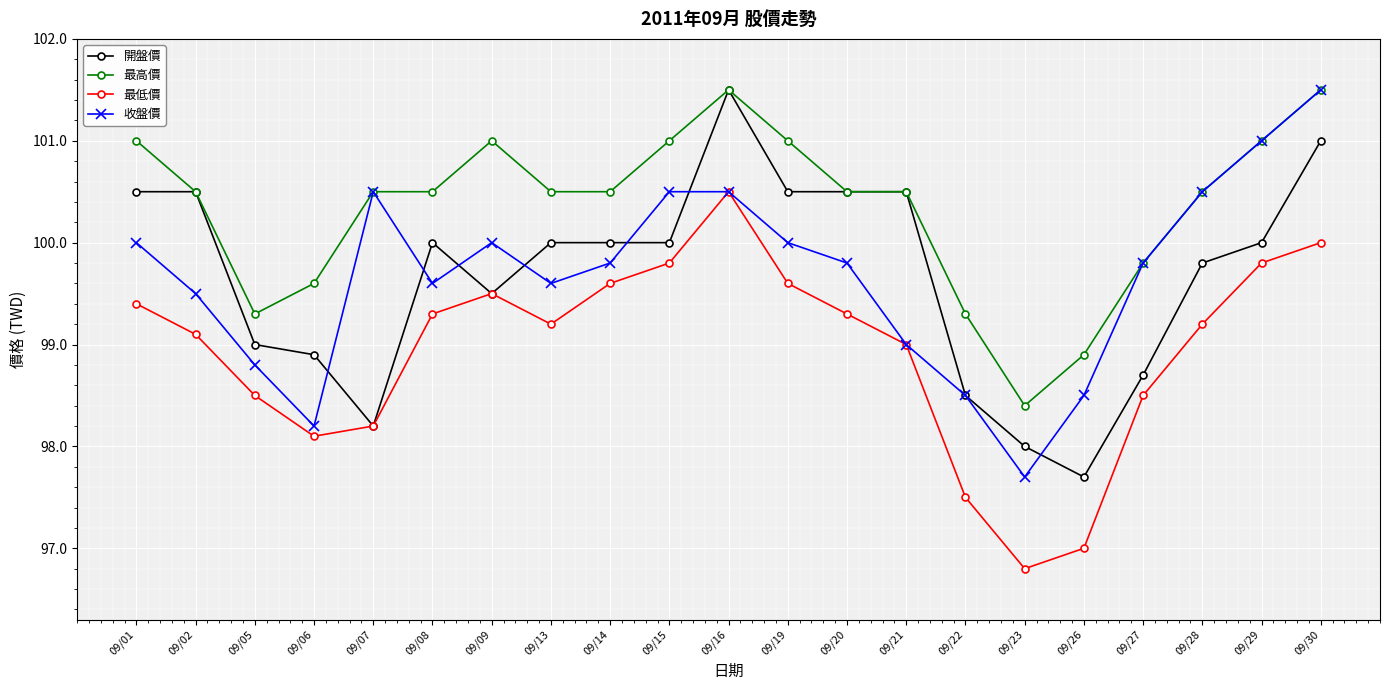

How many lines are shown in the chart?

4